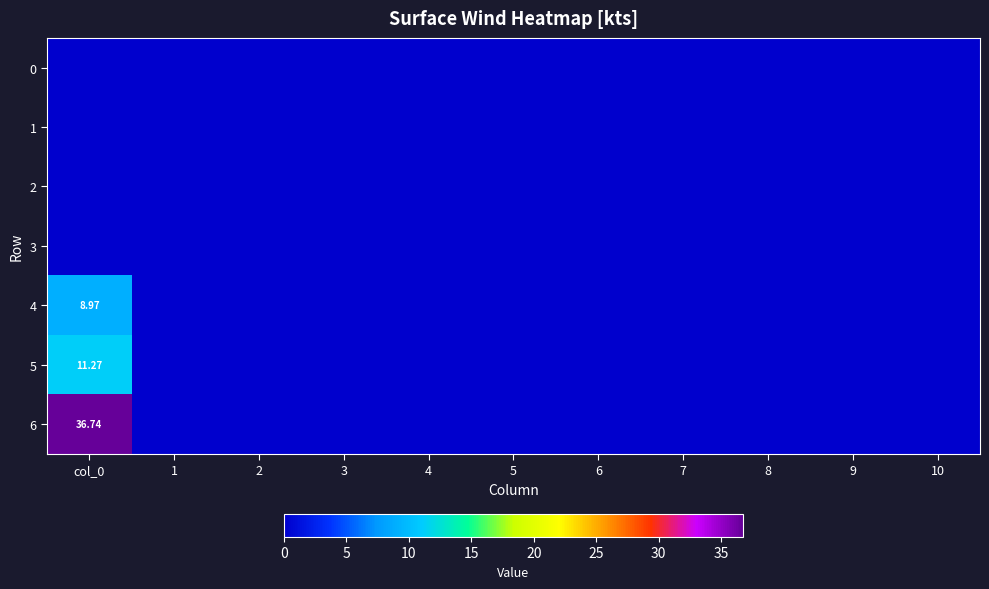

Which series has the largest total across all categories?

6